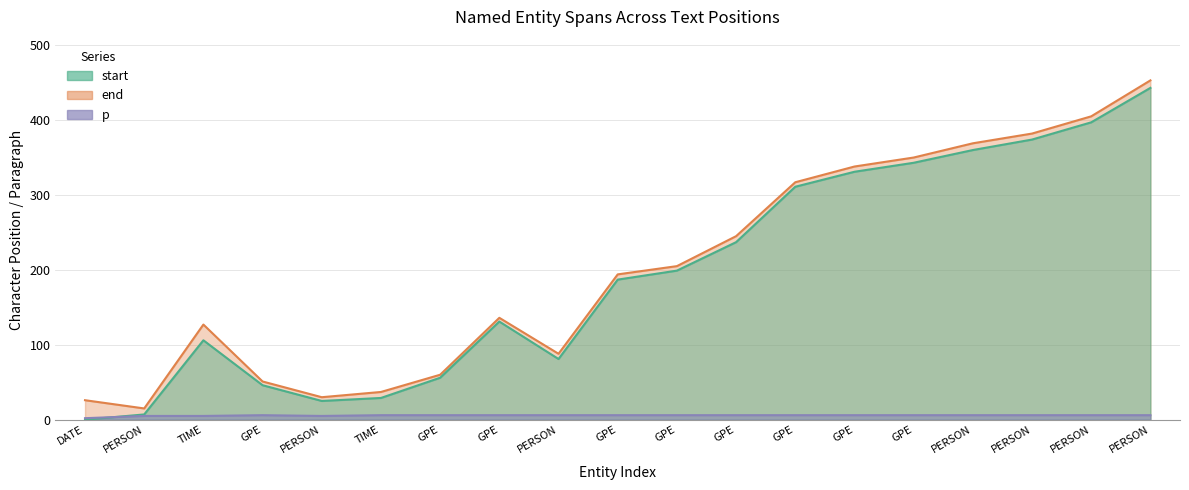

At which label is end closest to 234?

GPE